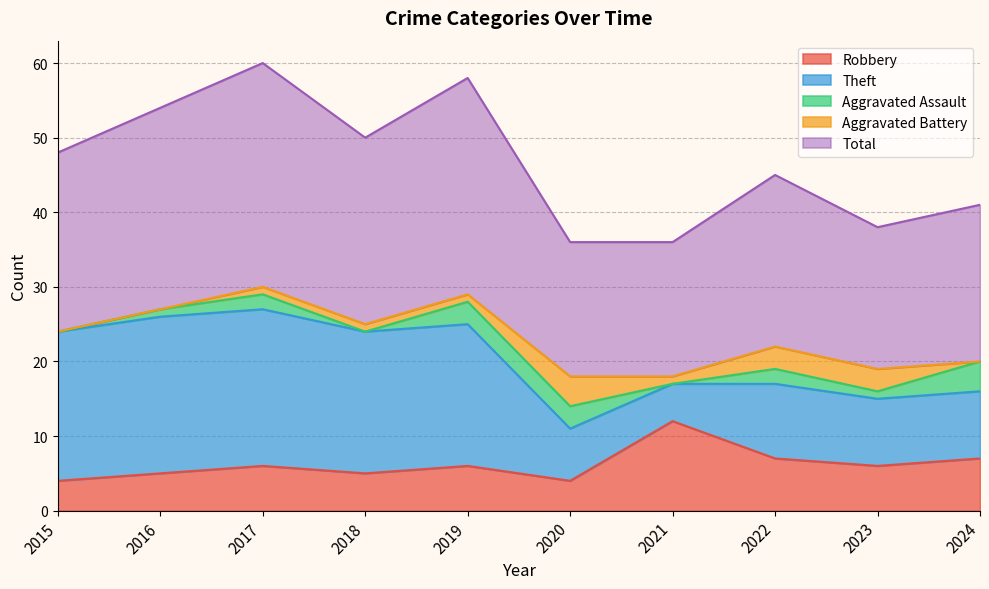

The value of Theft at 2023 is 13. True or false?

False